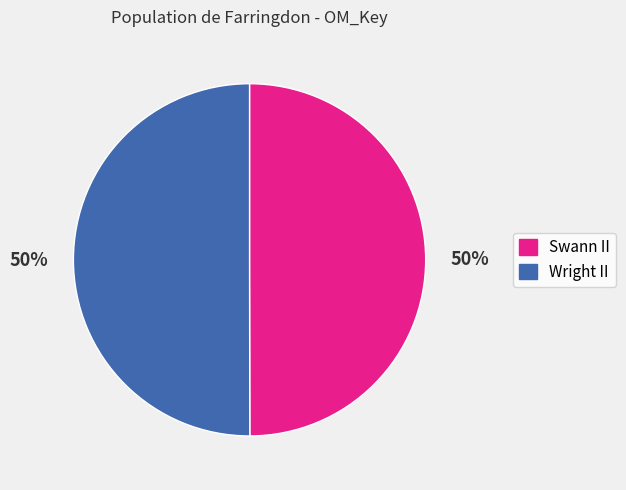

Combined, do Wright II and Swann II account for over 50%?

Yes